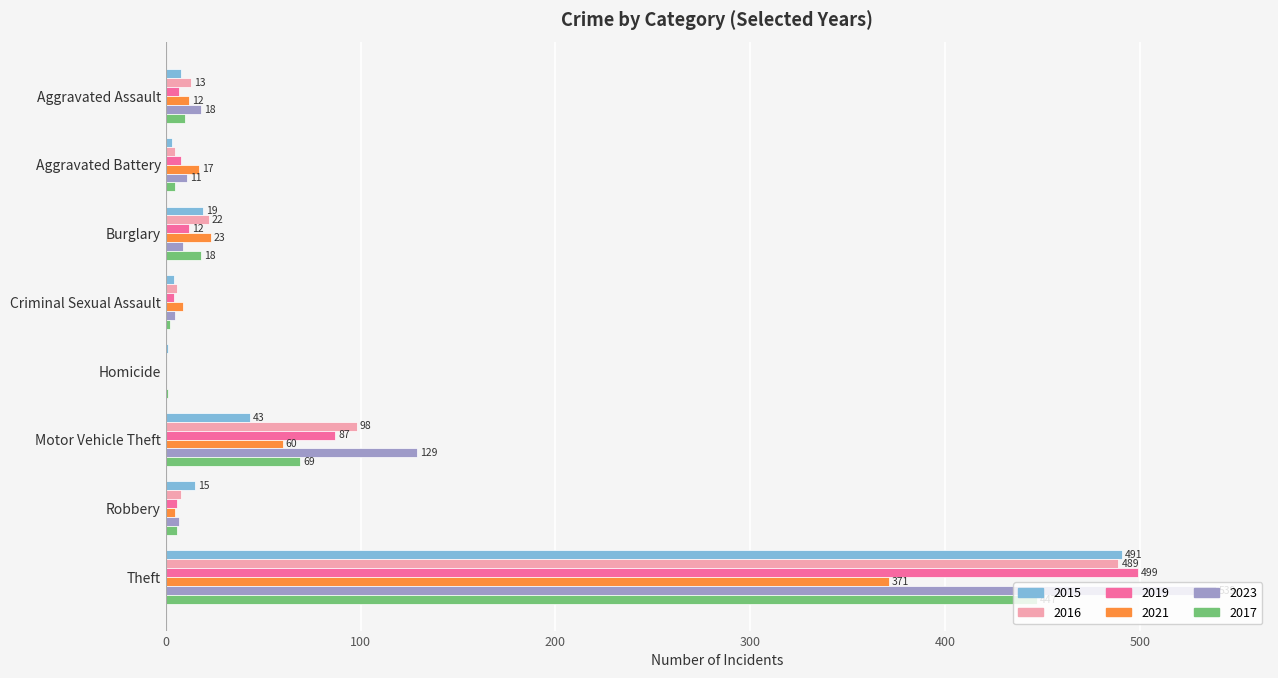

What are all the series names shown in the legend?

2015, 2016, 2019, 2021, 2023, 2017